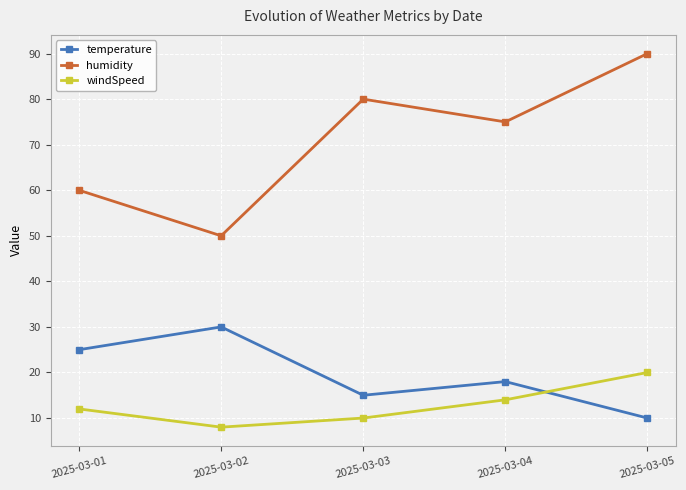

Reading left to right, list all the values displayed in this chart.

temperature: 2025-03-01=25	2025-03-02=30	2025-03-03=15	2025-03-04=18	2025-03-05=10
humidity: 2025-03-01=60	2025-03-02=50	2025-03-03=80	2025-03-04=75	2025-03-05=90
windSpeed: 2025-03-01=12	2025-03-02=8	2025-03-03=10	2025-03-04=14	2025-03-05=20